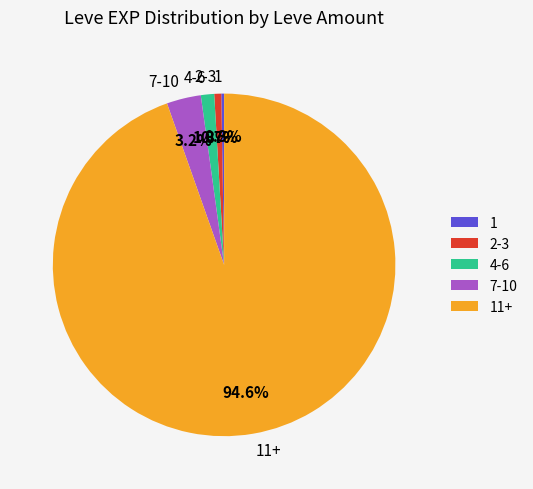

Between 4-6 and 2-3, which is larger?

4-6